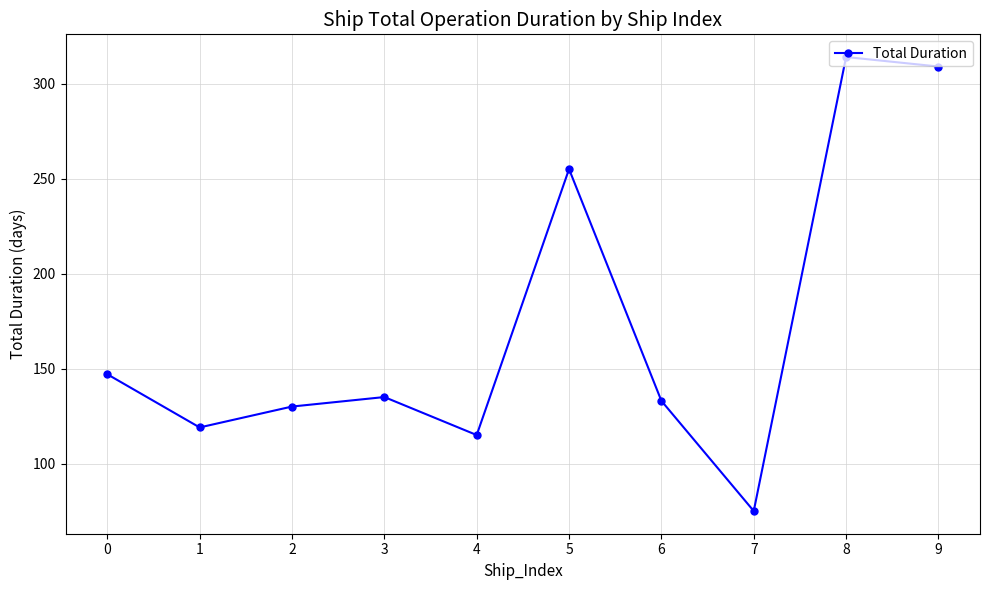

What is the average value?

173